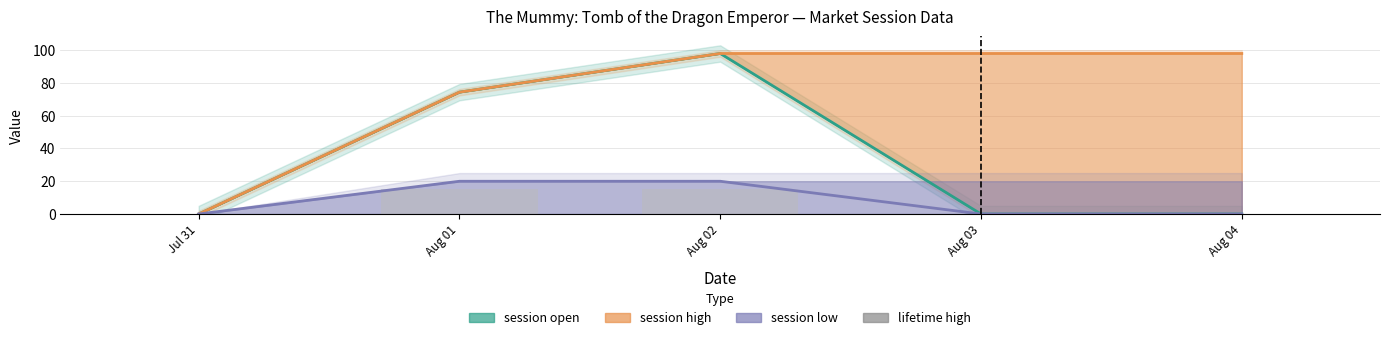

Count the number of categories in the chart.

5